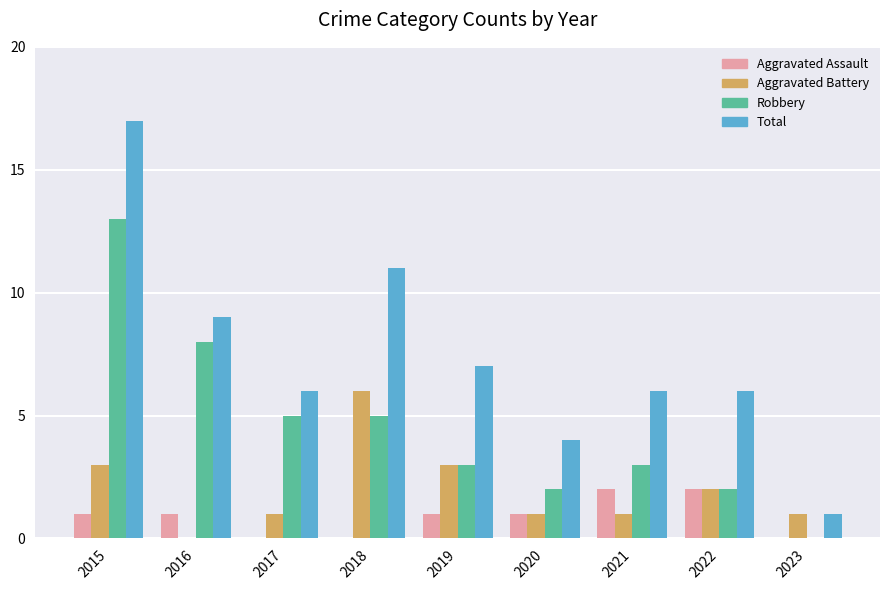

True or false: Aggravated Battery has a value of 2 at 2023.

False